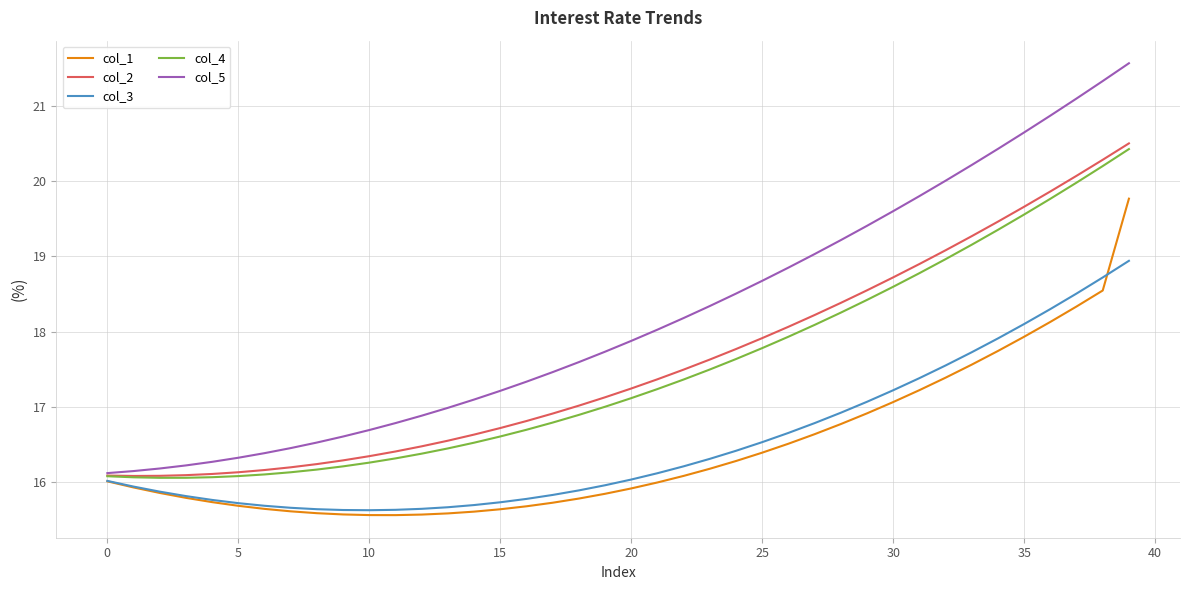

How many lines are shown in the chart?

5